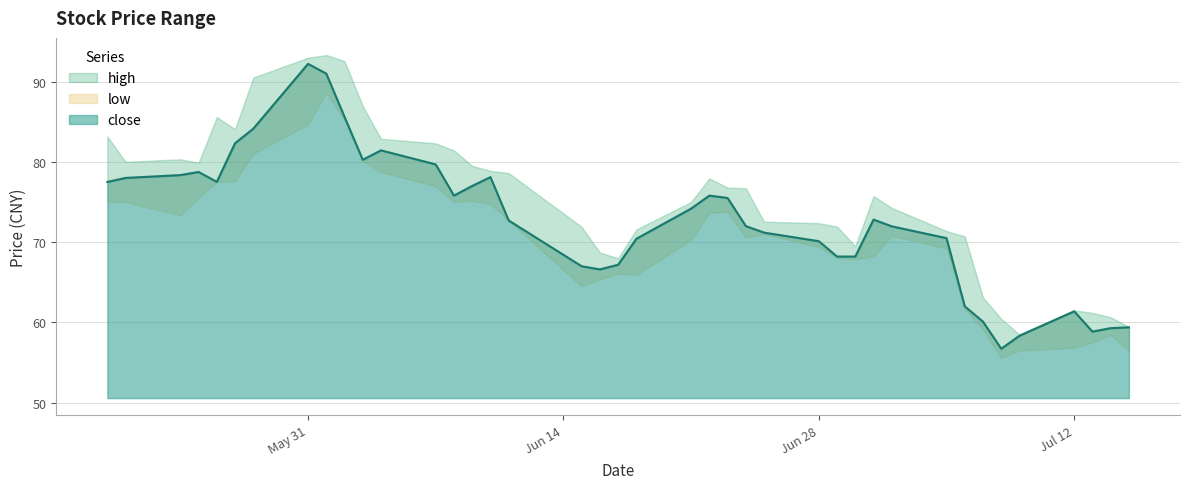

What is the total value across all series at 6?

255.6